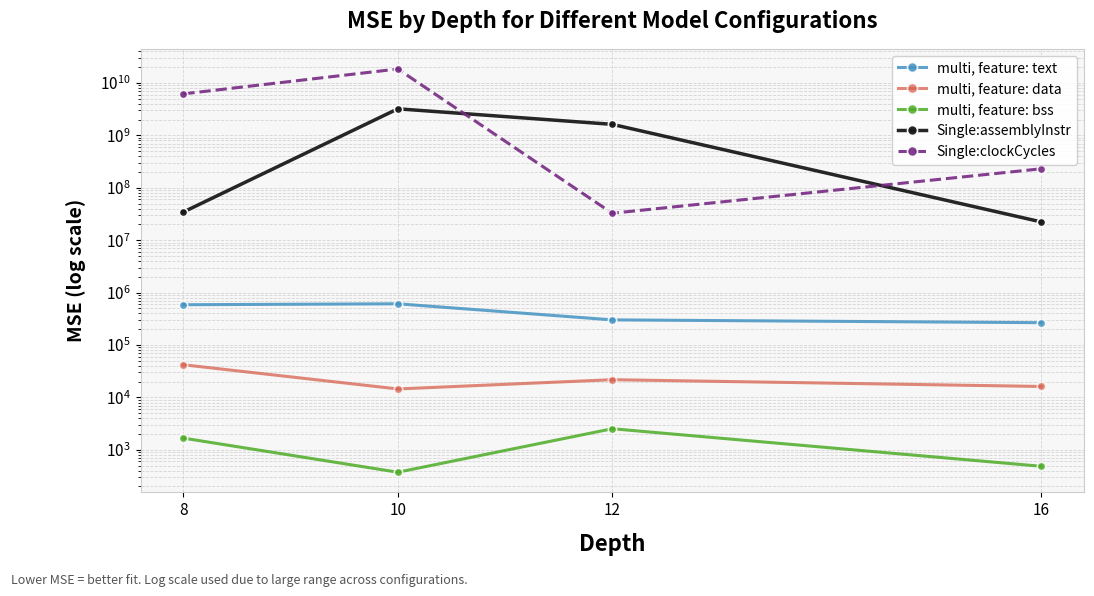

What are all the series names shown in the legend?

multi, feature: text, multi, feature: data, multi, feature: bss, Single:assemblyInstr, Single:clockCycles